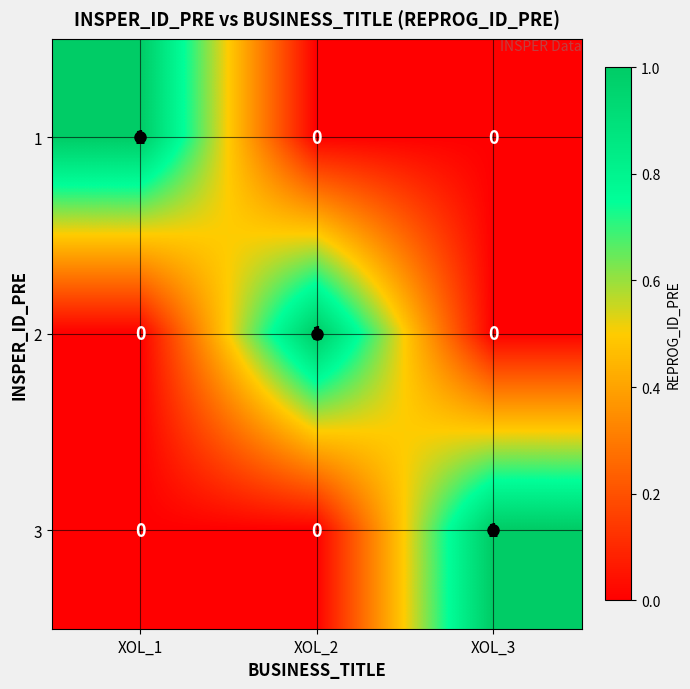

How many 2 values are between 0 and 1?

3